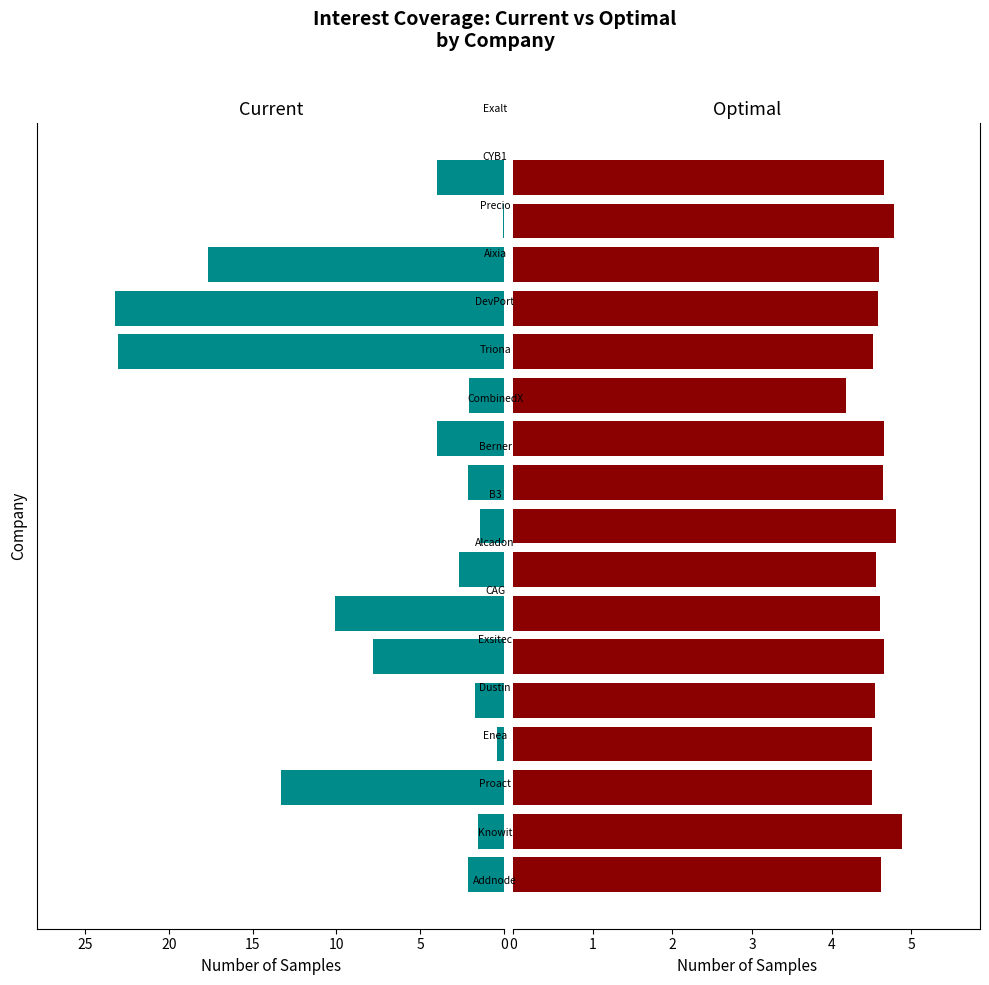

Rank the series at 8 from lowest to highest value.

Current Interest Coverage, Optimal Interest Coverage